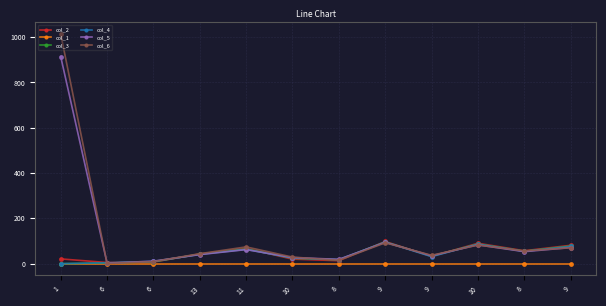

Is it true that col_3 equals 41.2 at 11?

False